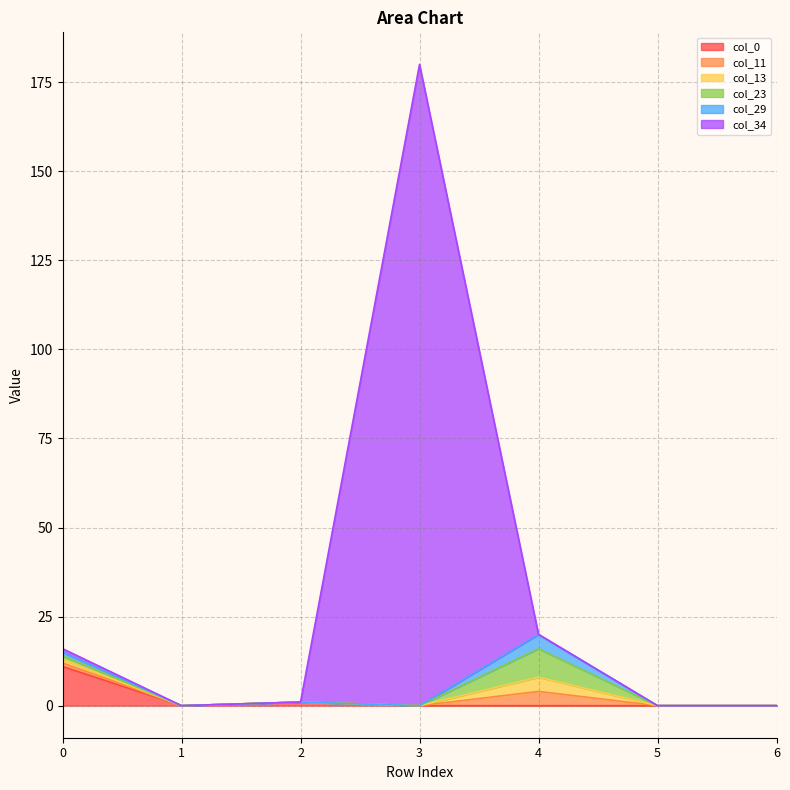

What is the total value across all series at 3?

180